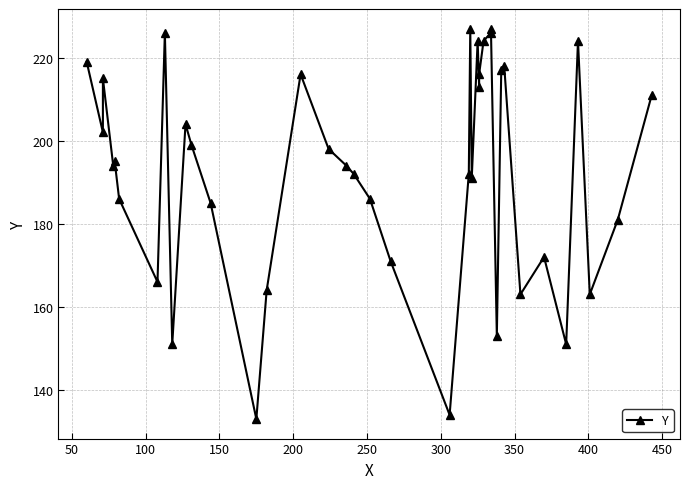

How many points are higher than both their immediate neighbors (excluding endpoints)?

11